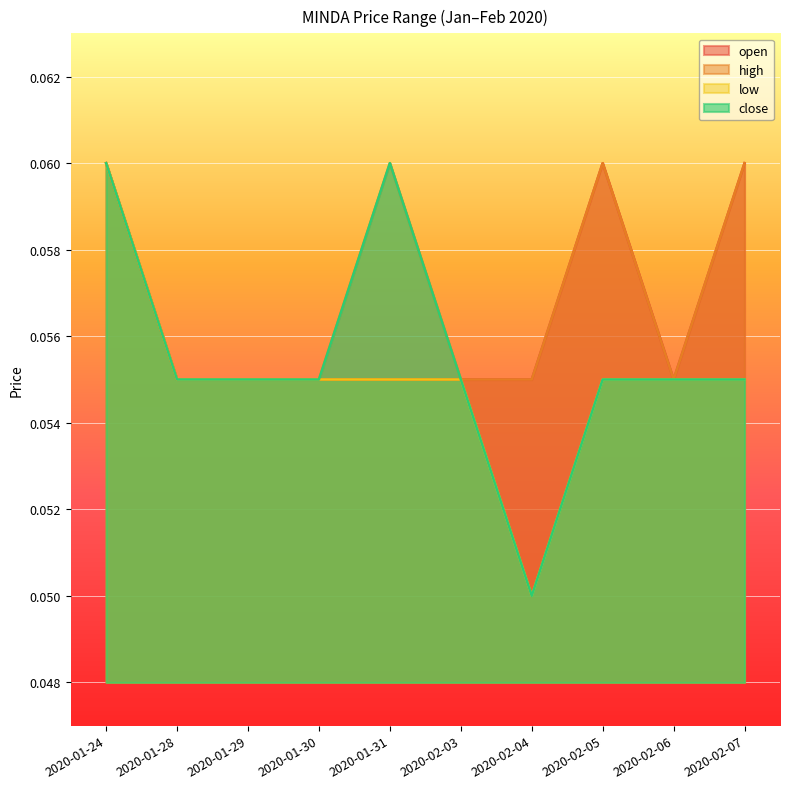

List the series in order of their overall mean, lowest first.

low, close, open, high